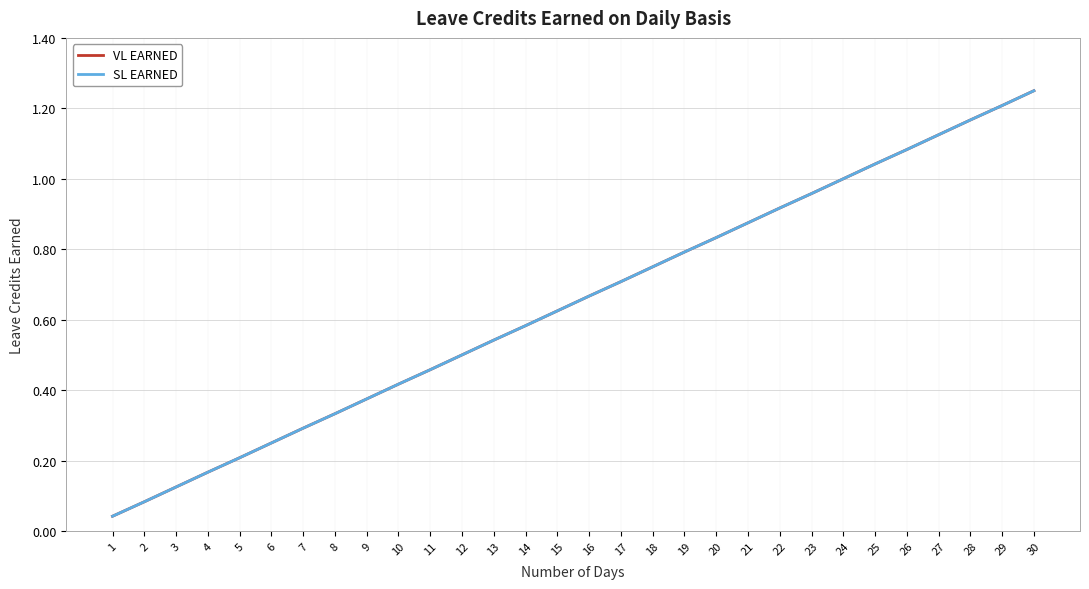

Does the chart have visible grid lines?

Yes